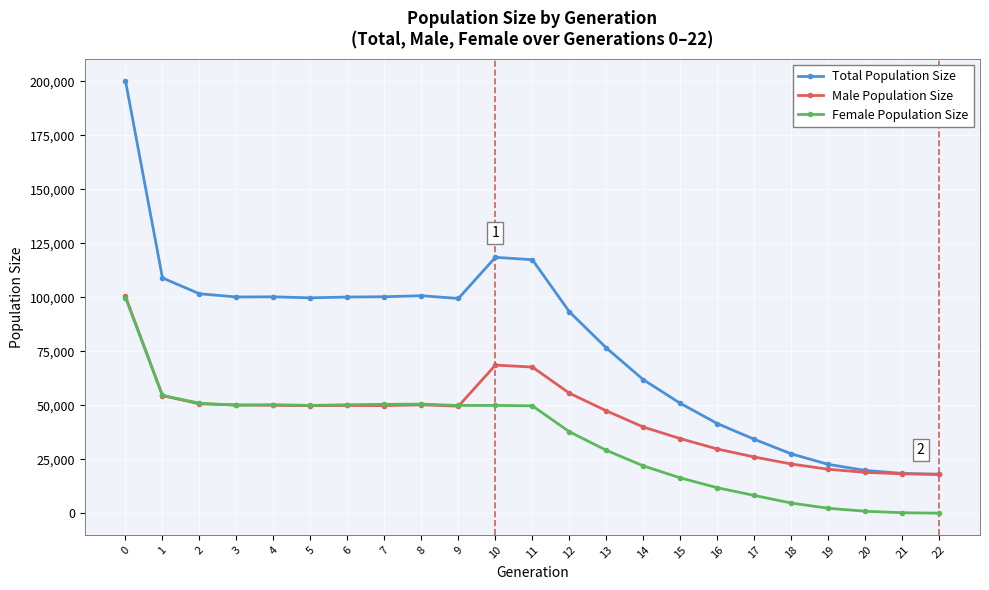

What is the difference between the maximum and minimum values in the Male Population Size series?

82403